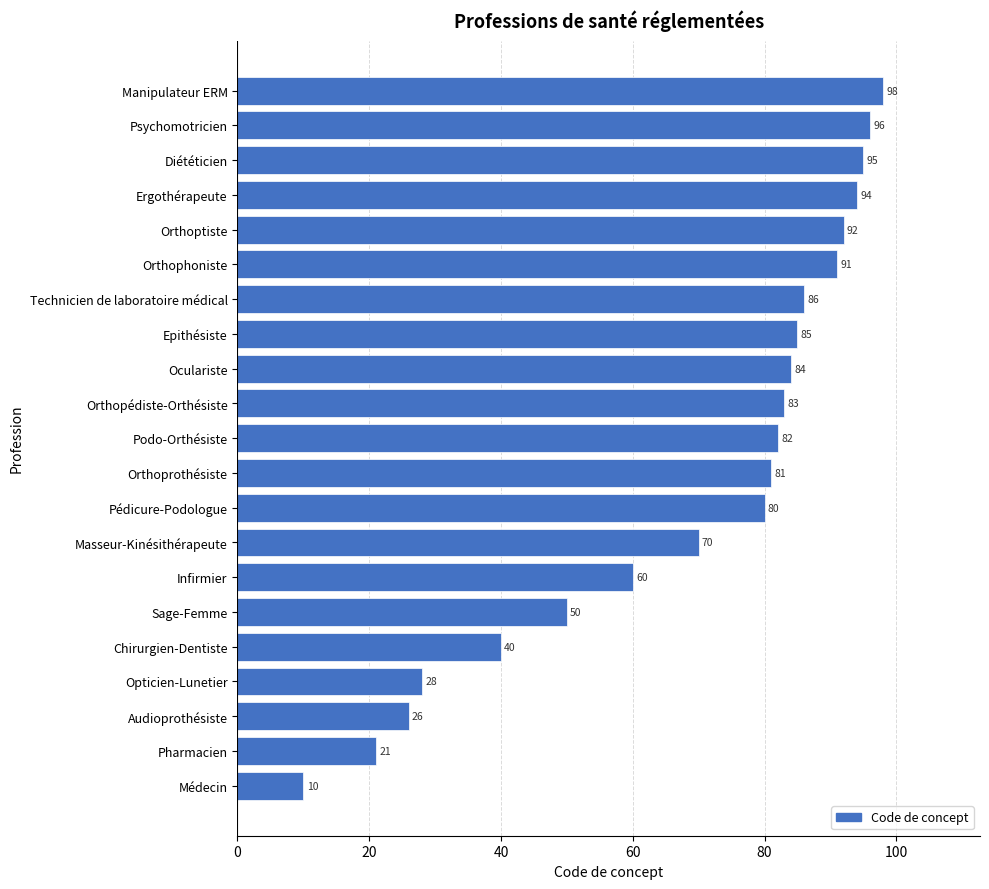

Rank the categories by value from highest to lowest.

Manipulateur ERM, Psychomotricien, Diététicien, Ergothérapeute, Orthoptiste, Orthophoniste, Technicien de laboratoire médical, Epithésiste, Oculariste, Orthopédiste-Orthésiste, Podo-Orthésiste, Orthoprothésiste, Pédicure-Podologue, Masseur-Kinésithérapeute, Infirmier, Sage-Femme, Chirurgien-Dentiste, Opticien-Lunetier, Audioprothésiste, Pharmacien, Médecin